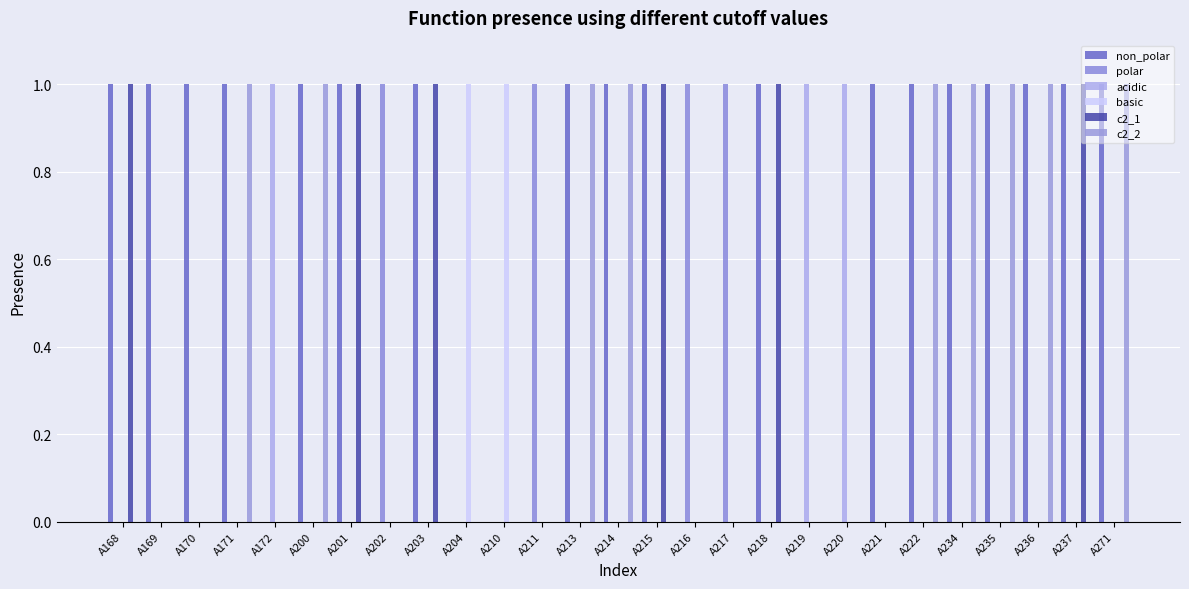

Which series has the largest total across all categories?

non_polar